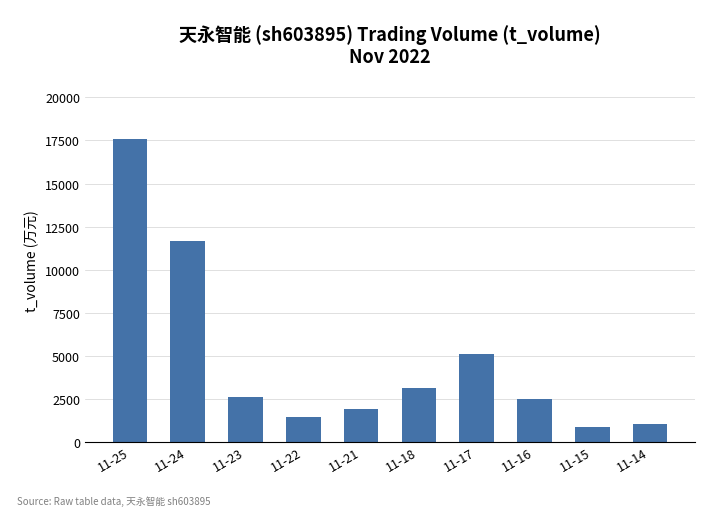

What is the difference between the maximum and minimum values?

16719